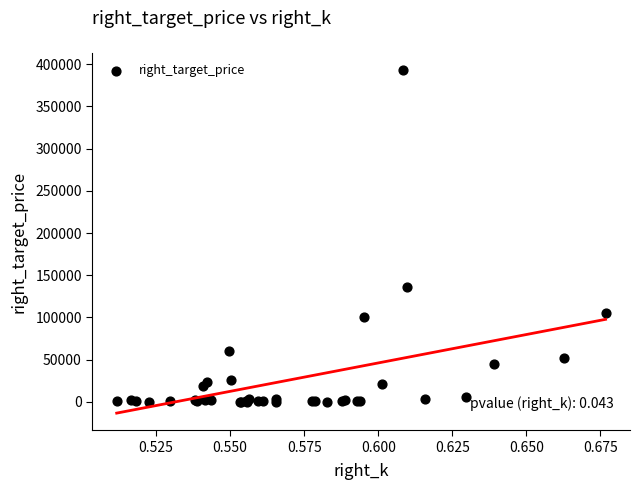

What Y value in the scatter plot is closest to 196391?

135814.9